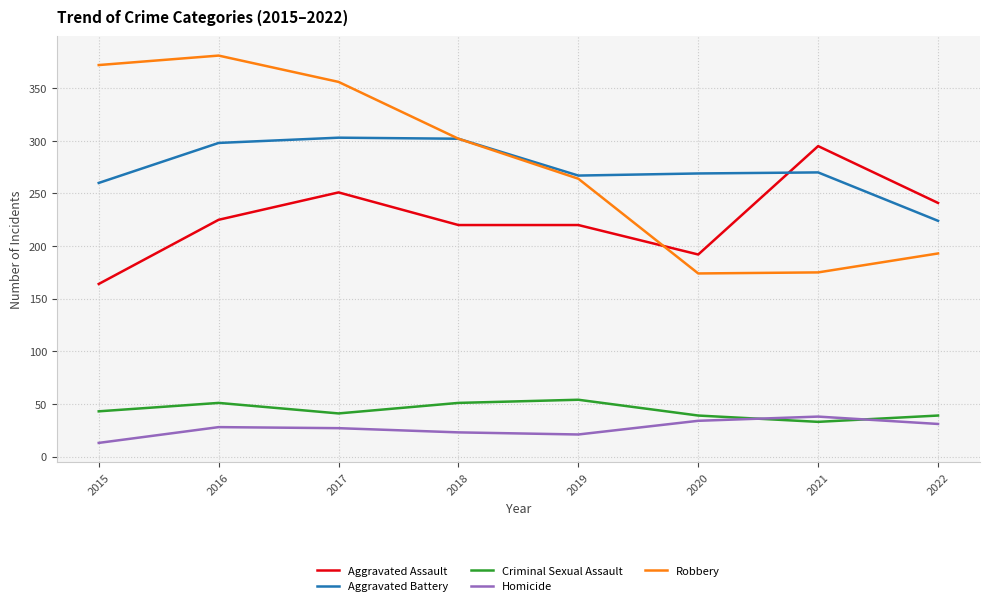

How many times do Aggravated Battery and Aggravated Assault cross each other?

1